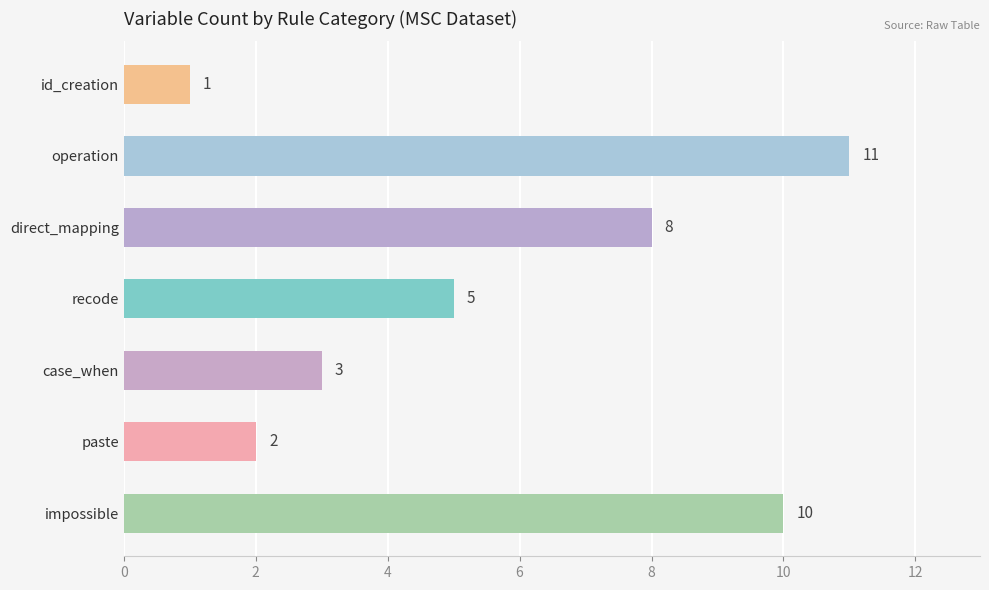

What is the ratio of the value at case_when to the value at direct_mapping?

0.4